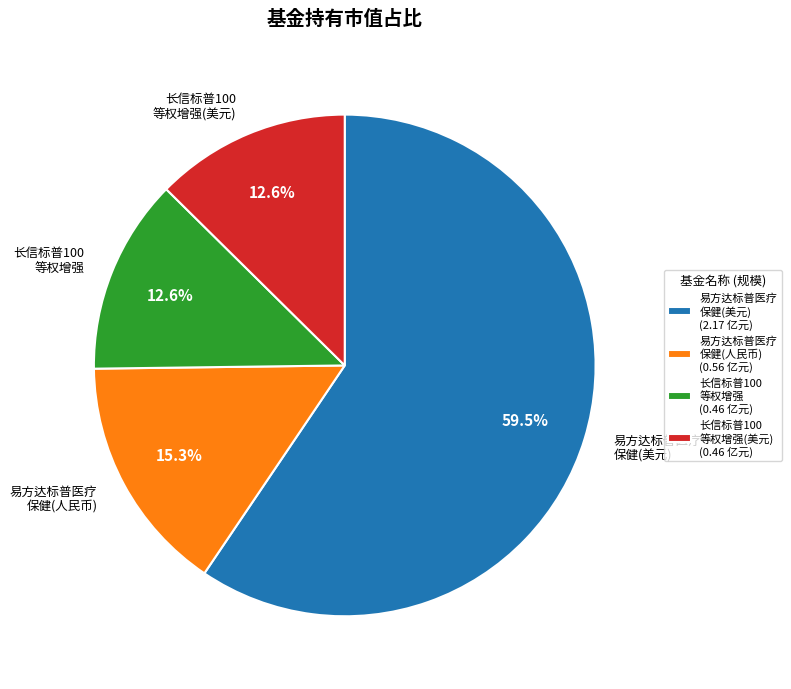

What percentage do 易方达标普医疗 保健(美元) and 易方达标普医疗 保健(人民币) together represent?

74.8%